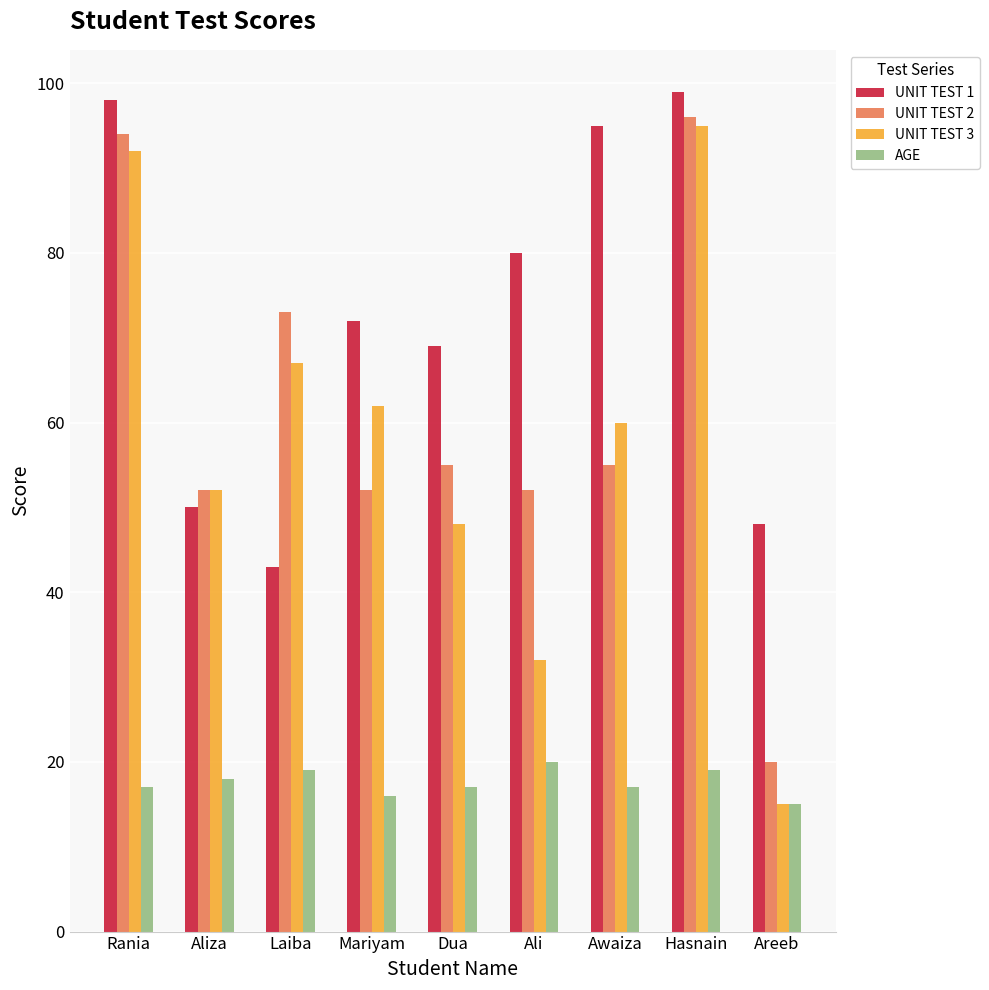

Which category has the highest value in the UNIT TEST 1 series?

Hasnain